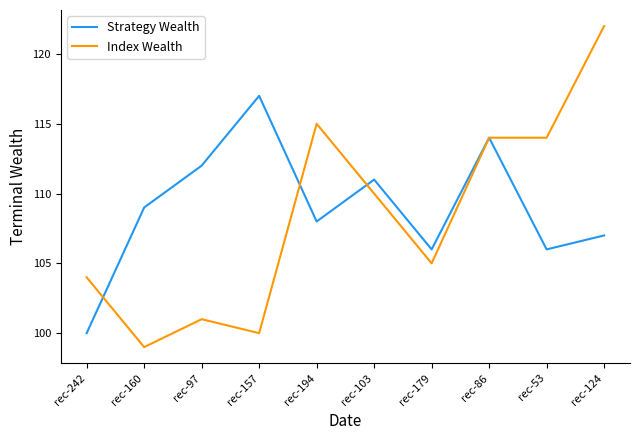

At which category does the chart reach its minimum across all series?

rec-160